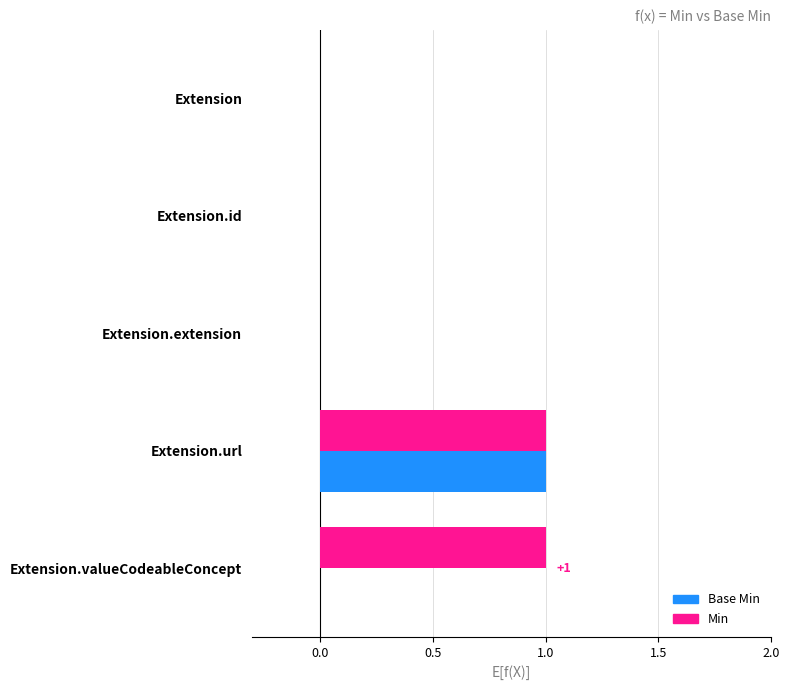

Which series changed the most between Extension and Extension.valueCodeableConcept?

Min